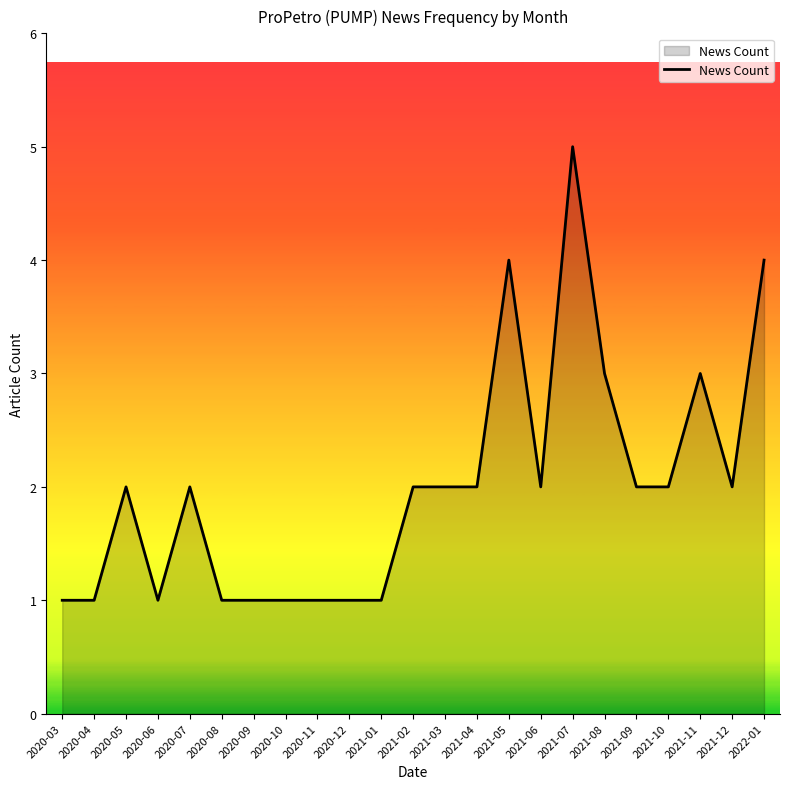

Approximately how many times larger is the value at 2021-11 compared to 2021-10?

1.5